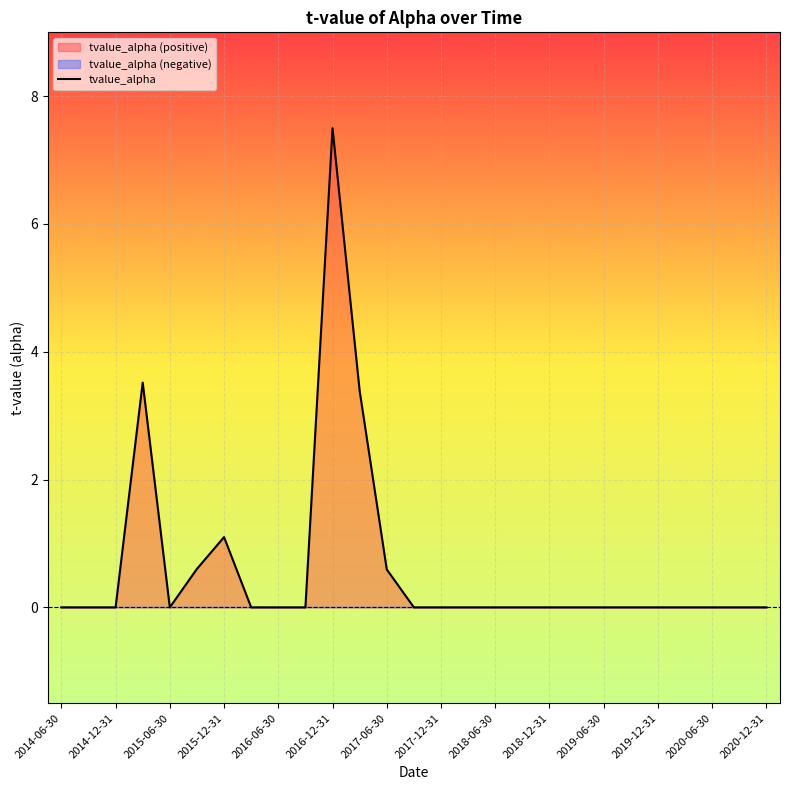

What is the highest value of the tvalue_alpha series?

7.5